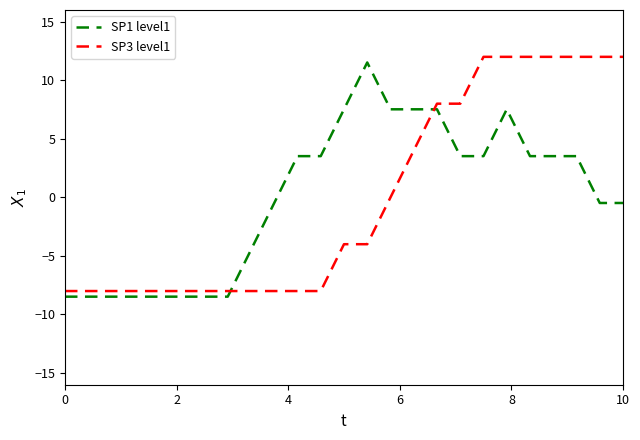

What is the difference between the maximum and minimum values in the SP3 level1 series?

20.0